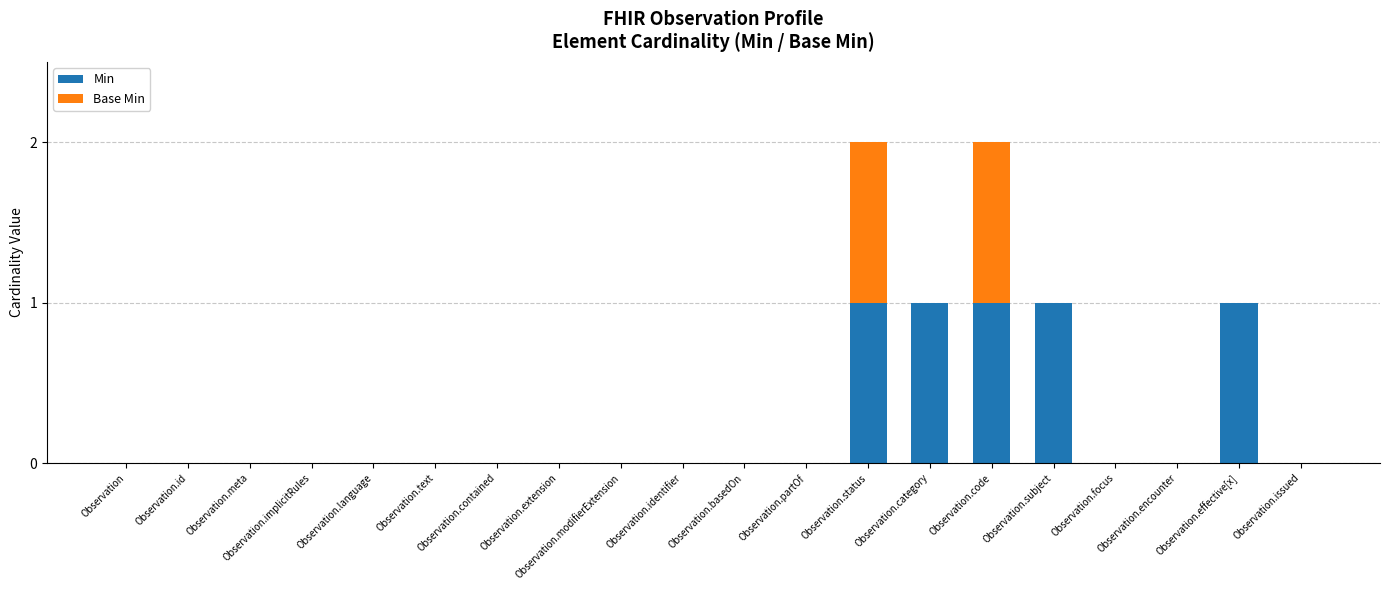

Which has a higher value, Observation.code or Observation.identifier?

Observation.code